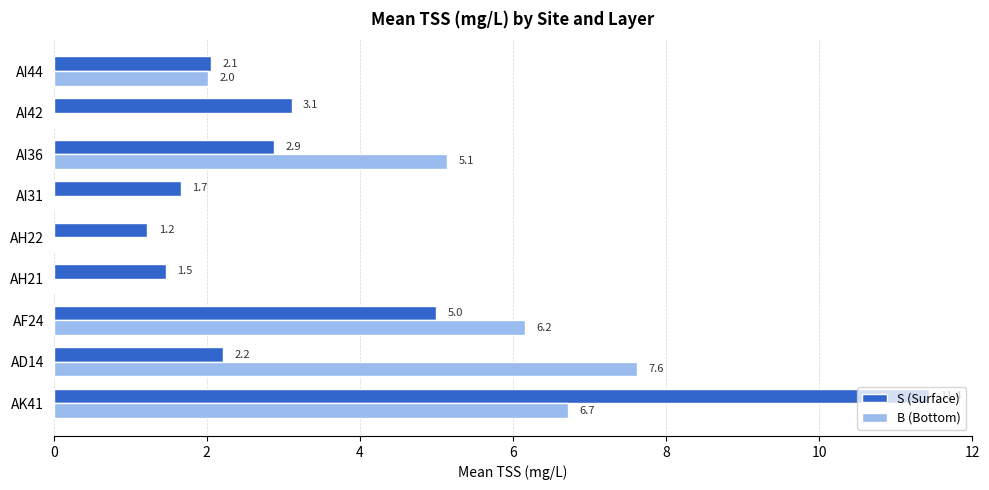

Which series has the largest total across all categories?

S (Surface)